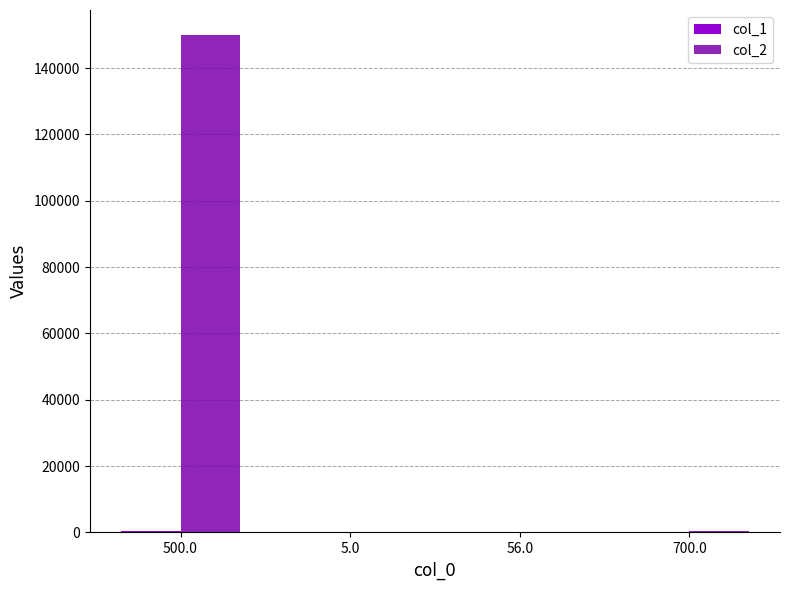

What is the sum of all col_2 values?

150606.3